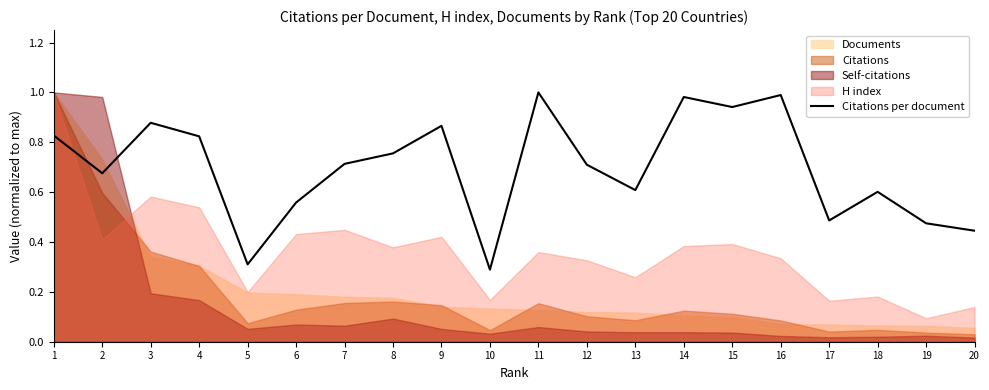

Does the chart have visible grid lines?

No